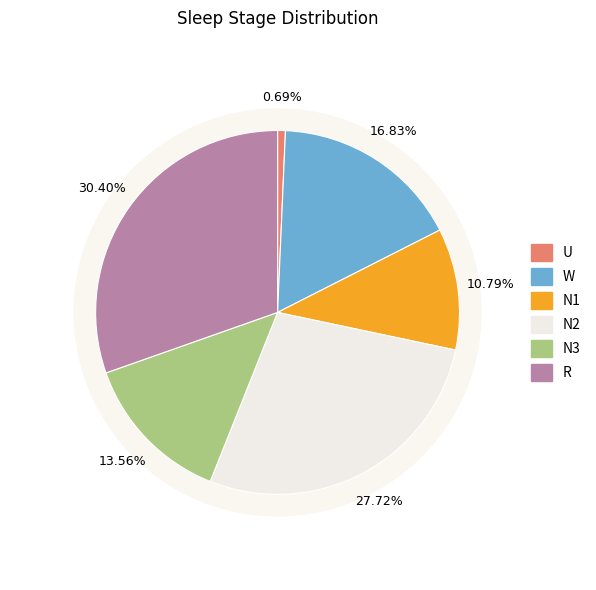

The N2 slice represents 19% of the pie. True or false?

False